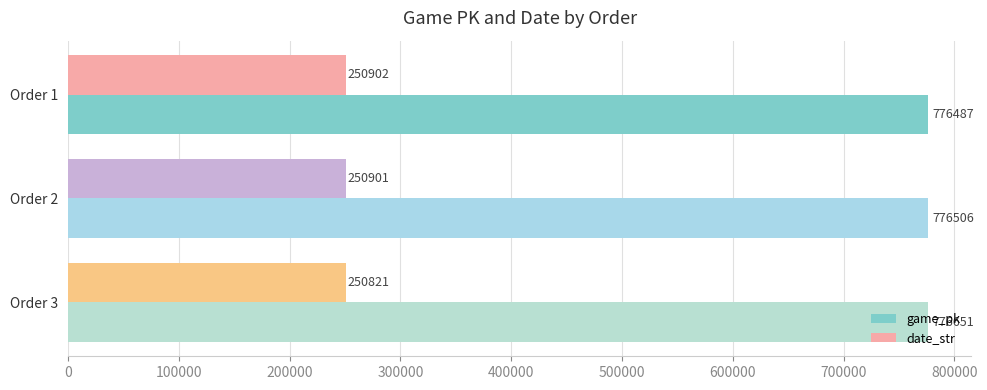

Is it true that game_pk equals 776651 at Order 3?

True